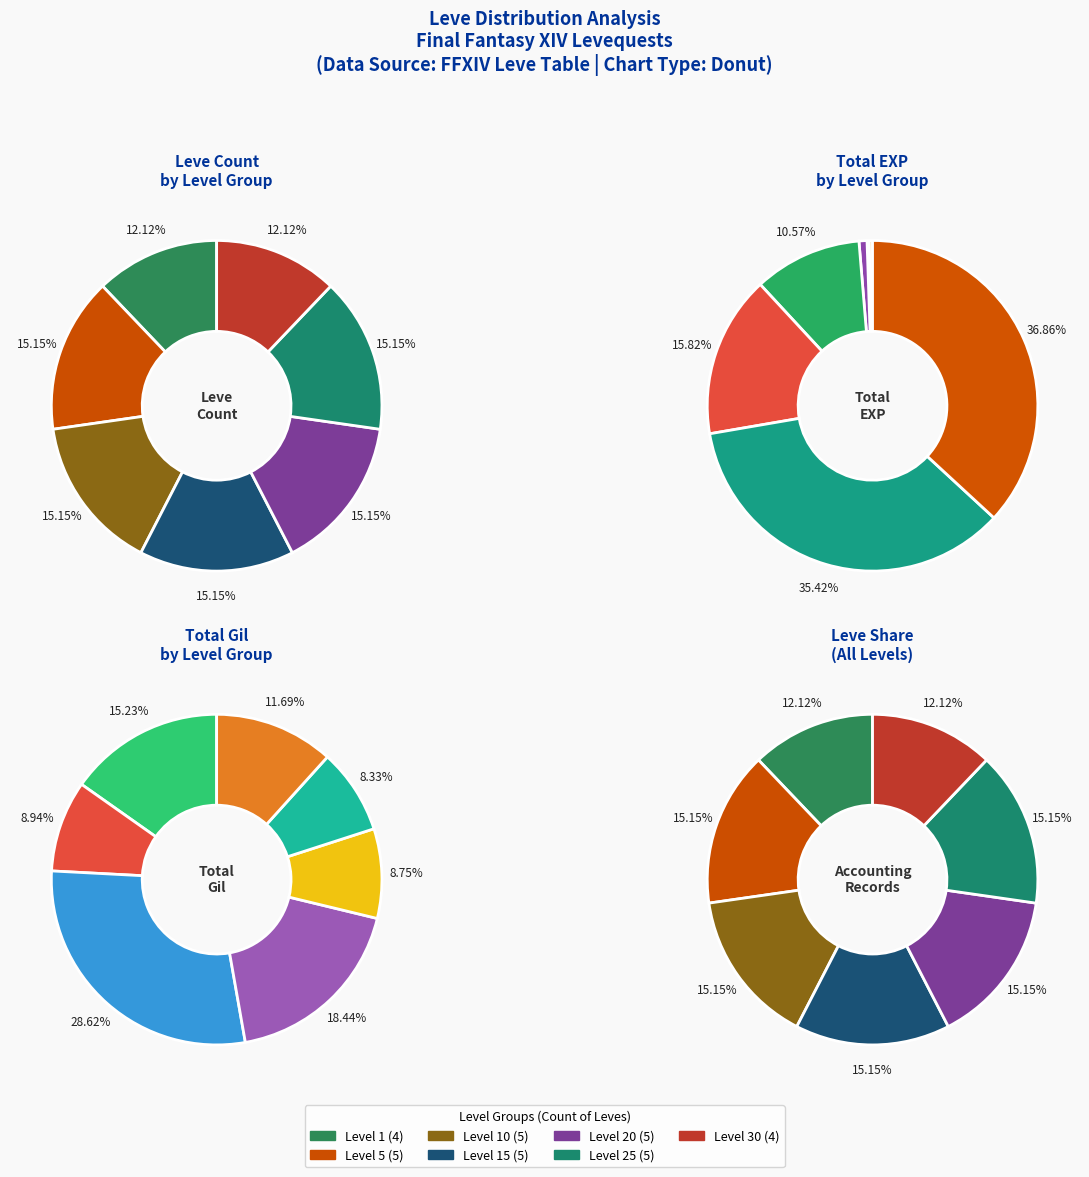

True or false: Level 30 accounts for 6% of the total.

False